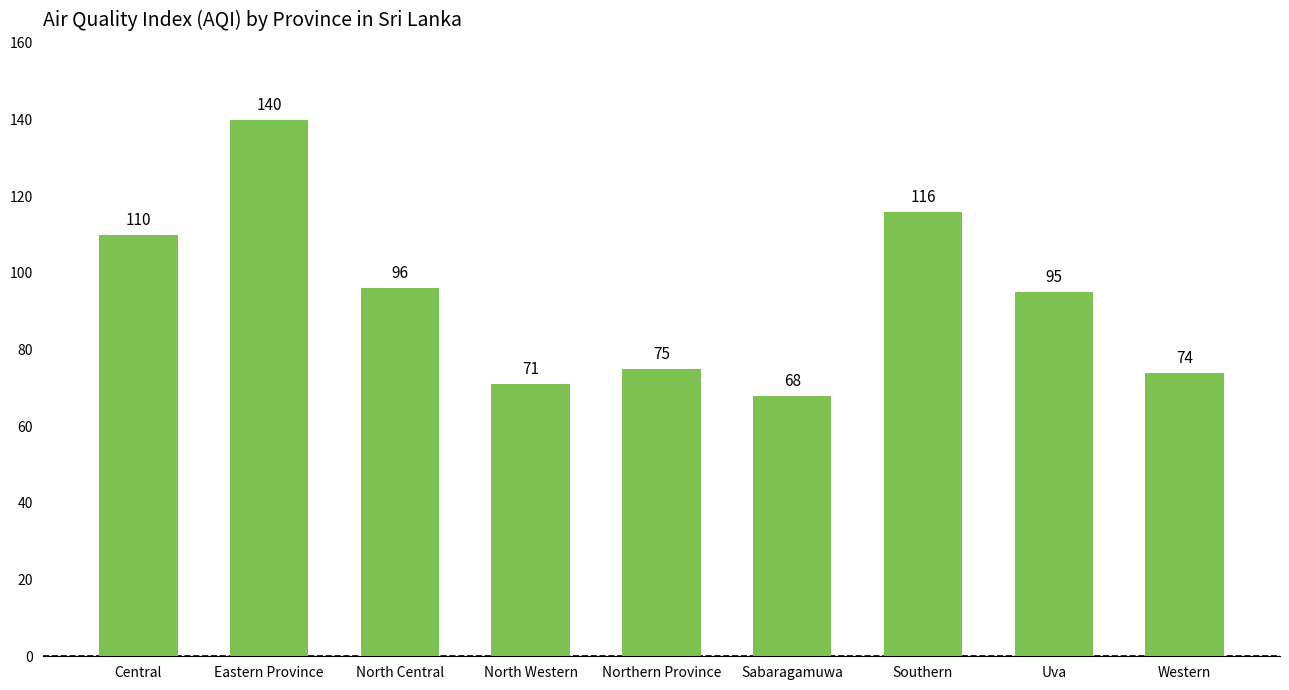

Reading right to left, what are all the values shown in this chart?

Western=74	Uva=95	Southern=116	Sabaragamuwa=68	Northern Province=75	North Western=71	North Central=96	Eastern Province=140	Central=110